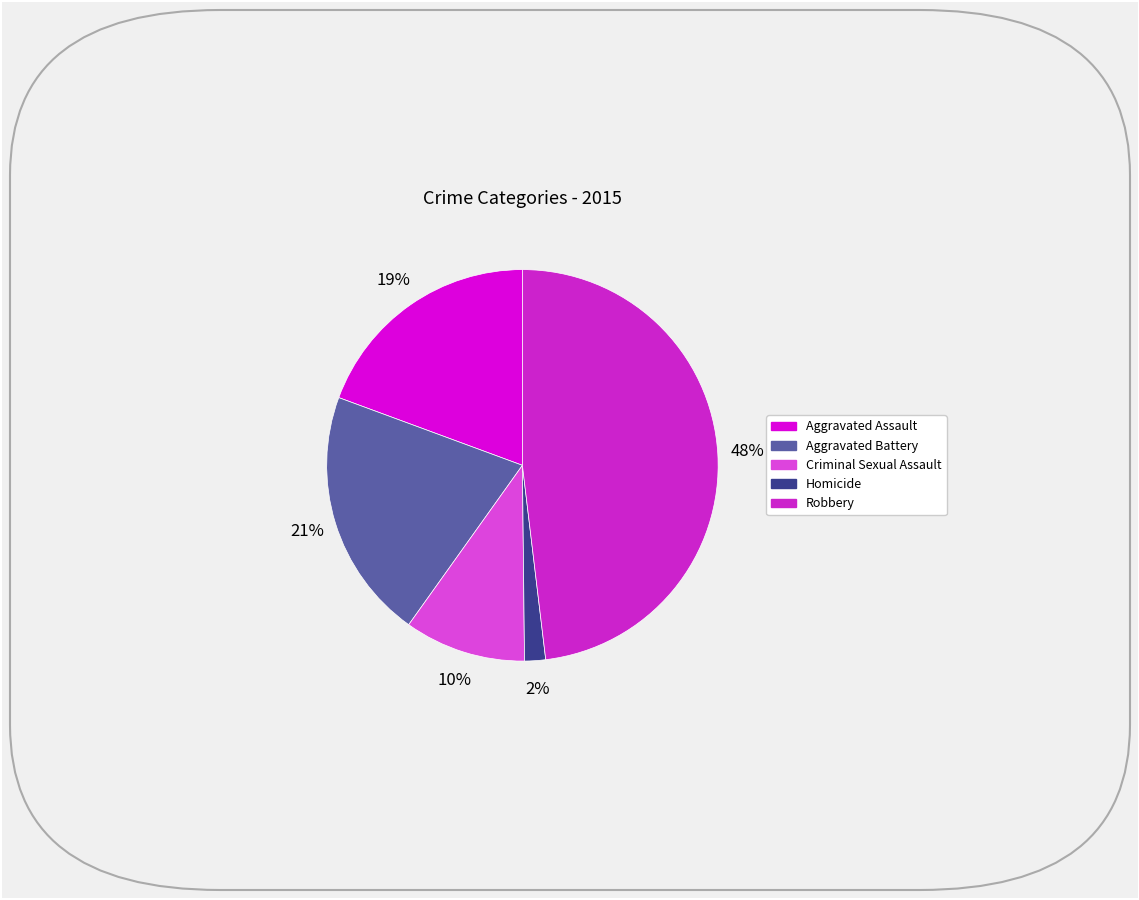

Is it true that Criminal Sexual Assault is 10% of the pie?

True